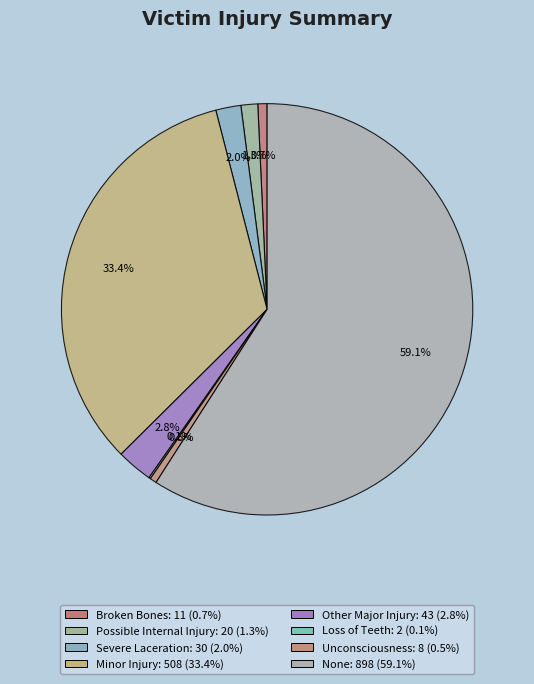

Which slice is the largest?

None